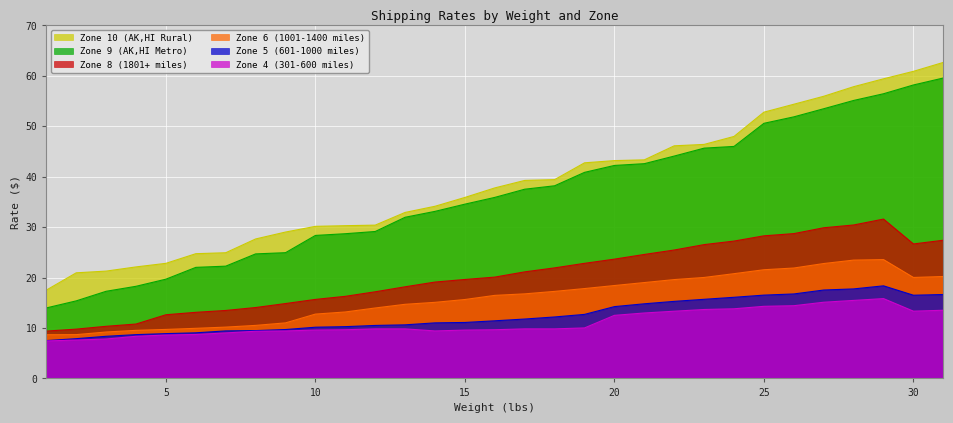

Which label corresponds to the largest value in the chart?

31